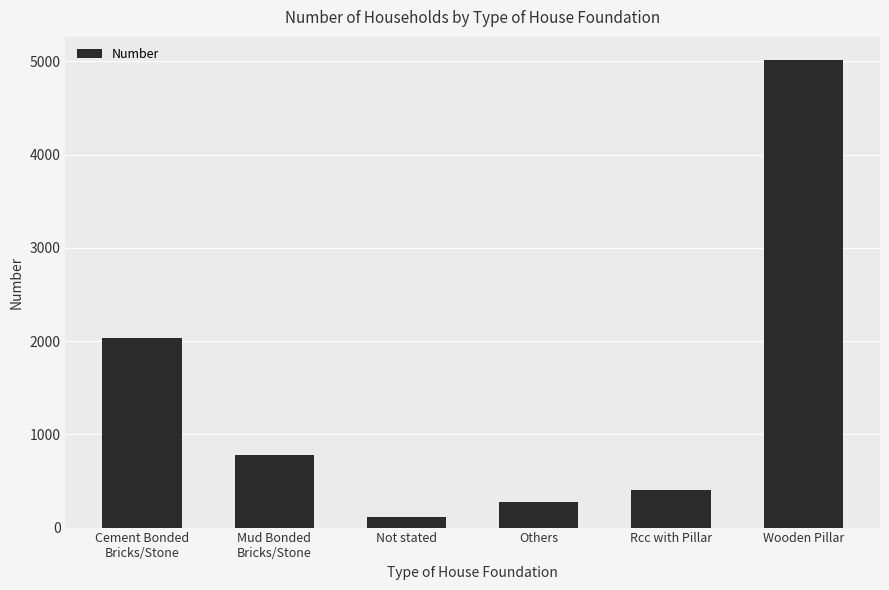

The value at Wooden Pillar is 2006. True or false?

False